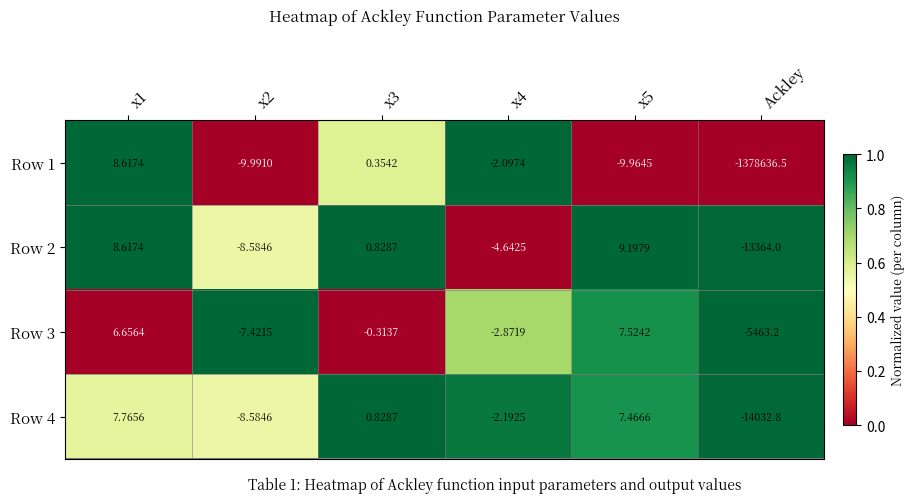

Is the value of Row 1 at x3 greater than the value of Row 4 at x3?

No